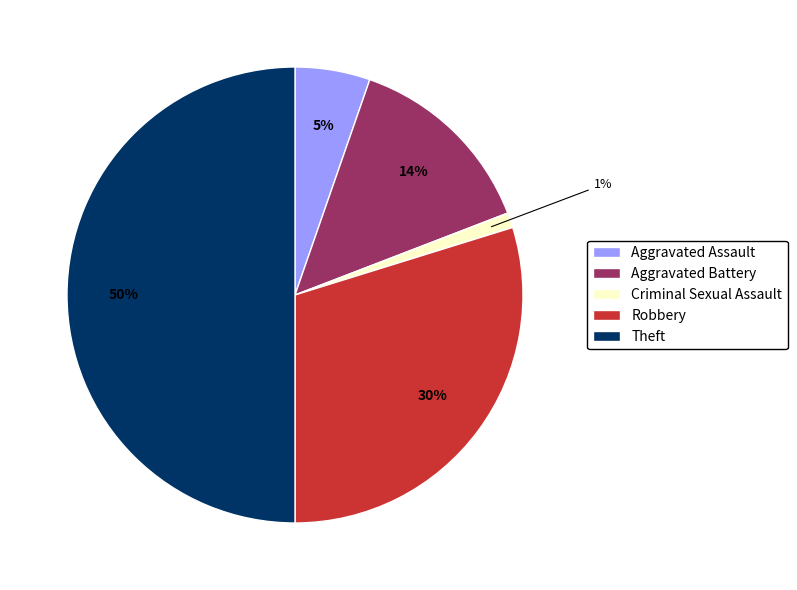

What is the largest slice in the pie chart?

Theft